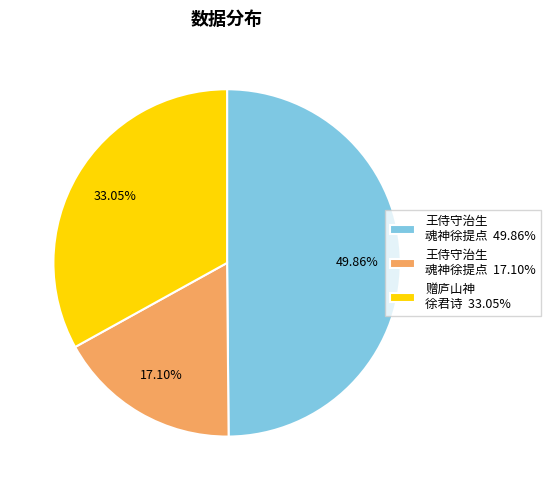

Is there any slice that represents more than half of the pie?

No